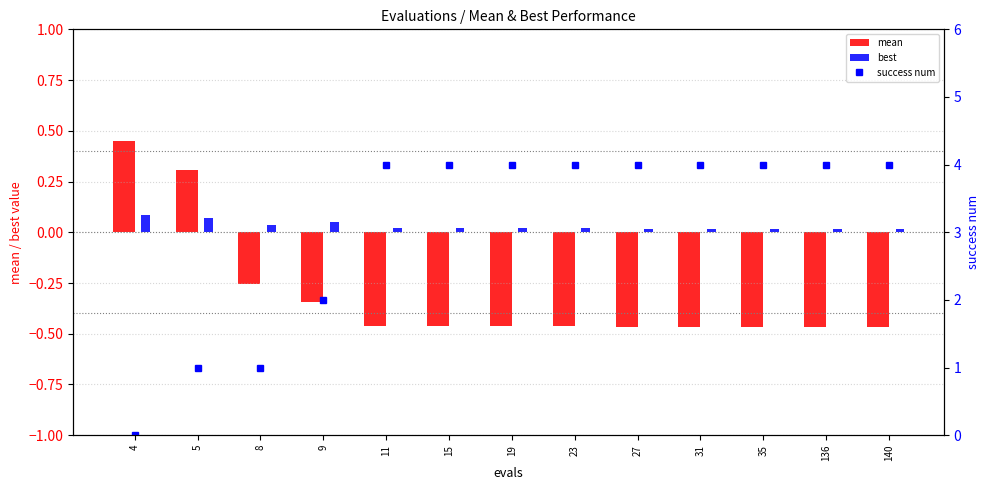

Is the value of mean at 5 greater than the value of success num at 35?

No